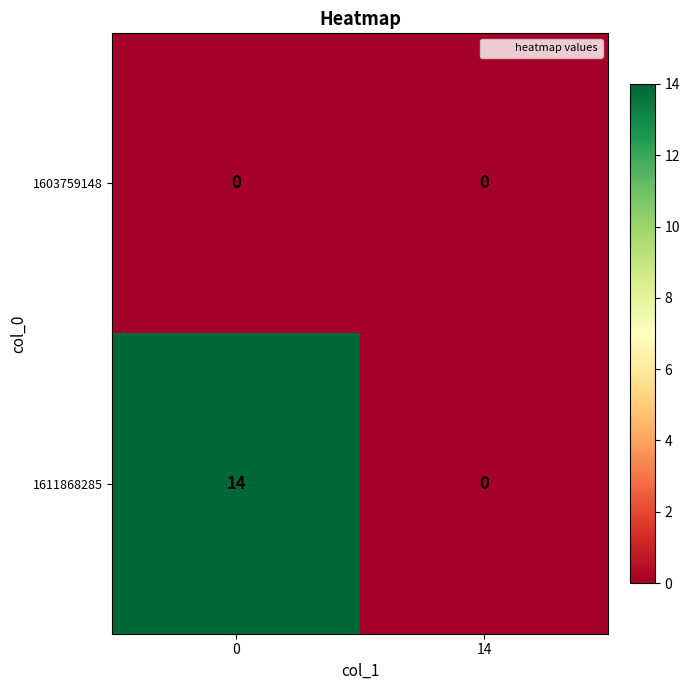

What is the greatest value displayed?

14